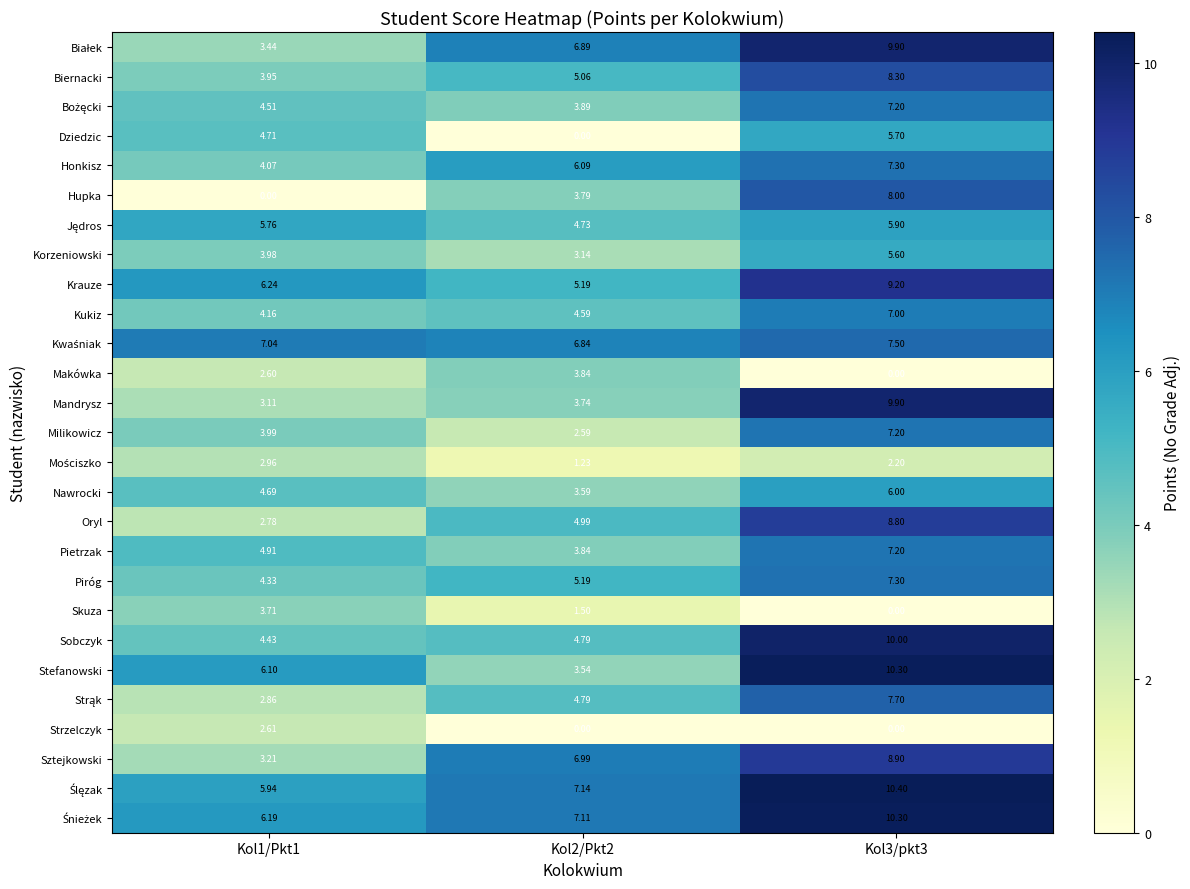

At how many categories does at least one series exceed 2?

3